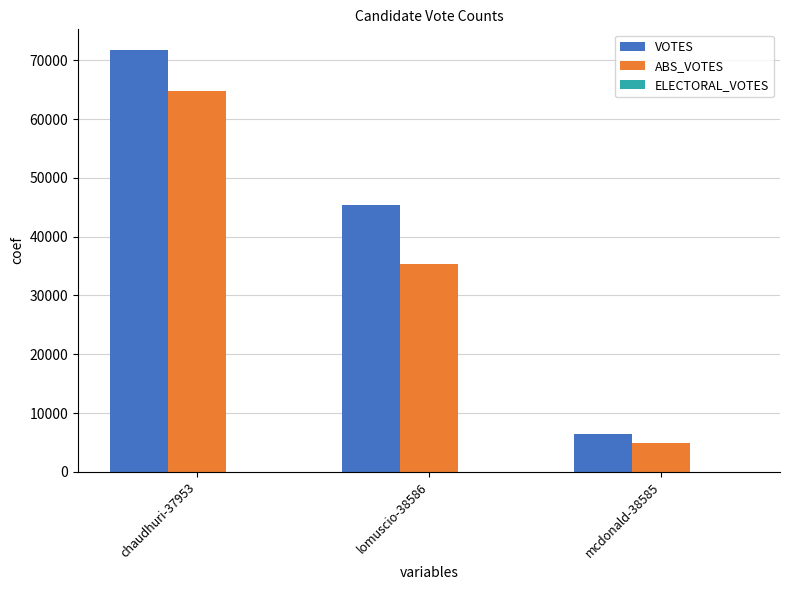

Rank the series at lomuscio-38586 from highest to lowest value.

VOTES, ABS_VOTES